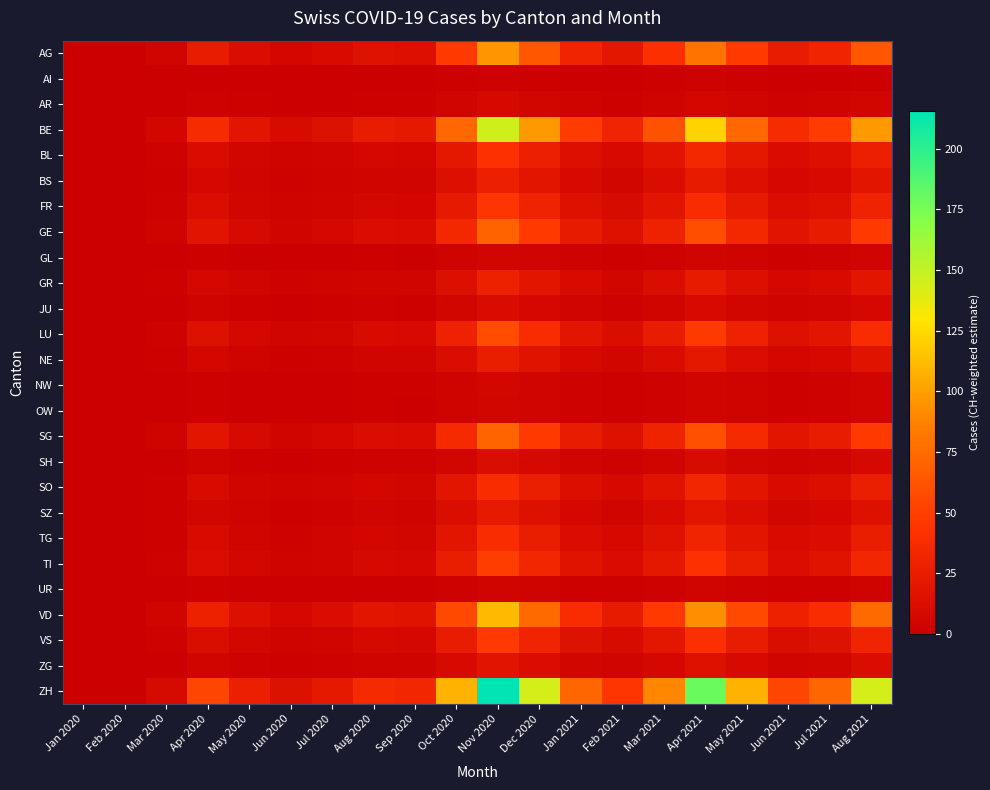

Reading left to right, extract all data points from this chart.

AG: Jan 2020=0.0	Feb 2020=0.0	Mar 2020=4.0	Apr 2020=23.8	May 2020=11.9	Jun 2020=6.4	Jul 2020=9.5	Aug 2020=15.9	Sep 2020=14.3	Oct 2020=47.6	Nov 2020=95.3	Dec 2020=63.5	Jan 2021=31.8	Feb 2021=19.8	Mar 2021=39.7	Apr 2021=79.4	May 2021=47.6	Jun 2021=23.8	Jul 2021=31.8	Aug 2021=63.5
AI: Jan 2020=0.0	Feb 2020=0.0	Mar 2020=0.1	Apr 2020=0.6	May 2020=0.3	Jun 2020=0.1	Jul 2020=0.2	Aug 2020=0.4	Sep 2020=0.3	Oct 2020=1.1	Nov 2020=2.2	Dec 2020=1.5	Jan 2021=0.7	Feb 2021=0.5	Mar 2021=0.9	Apr 2021=1.9	May 2021=1.1	Jun 2021=0.6	Jul 2021=0.7	Aug 2021=1.5
AR: Jan 2020=0.0	Feb 2020=0.0	Mar 2020=0.3	Apr 2020=1.9	May 2020=1.0	Jun 2020=0.5	Jul 2020=0.8	Aug 2020=1.3	Sep 2020=1.2	Oct 2020=3.9	Nov 2020=7.7	Dec 2020=5.1	Jan 2021=2.6	Feb 2021=1.6	Mar 2021=3.2	Apr 2021=6.4	May 2021=3.9	Jun 2021=1.9	Jul 2021=2.6	Aug 2021=5.1
BE: Jan 2020=0.0	Feb 2020=0.0	Mar 2020=6.1	Apr 2020=36.4	May 2020=18.2	Jun 2020=9.7	Jul 2020=14.6	Aug 2020=24.3	Sep 2020=21.9	Oct 2020=72.9	Nov 2020=145.7	Dec 2020=97.1	Jan 2021=48.6	Feb 2021=30.4	Mar 2021=60.7	Apr 2021=121.4	May 2021=72.9	Jun 2021=36.4	Jul 2021=48.6	Aug 2021=97.1
BL: Jan 2020=0.0	Feb 2020=0.0	Mar 2020=1.7	Apr 2020=10.2	May 2020=5.1	Jun 2020=2.7	Jul 2020=4.1	Aug 2020=6.8	Sep 2020=6.1	Oct 2020=20.3	Nov 2020=40.6	Dec 2020=27.1	Jan 2021=13.5	Feb 2021=8.5	Mar 2021=16.9	Apr 2021=33.9	May 2021=20.3	Jun 2021=10.2	Jul 2021=13.5	Aug 2021=27.1
BS: Jan 2020=0.0	Feb 2020=0.0	Mar 2020=1.1	Apr 2020=6.8	May 2020=3.4	Jun 2020=1.8	Jul 2020=2.7	Aug 2020=4.6	Sep 2020=4.1	Oct 2020=13.7	Nov 2020=27.3	Dec 2020=18.2	Jan 2021=9.1	Feb 2021=5.7	Mar 2021=11.4	Apr 2021=22.8	May 2021=13.7	Jun 2021=6.8	Jul 2021=9.1	Aug 2021=18.2
FR: Jan 2020=0.0	Feb 2020=0.0	Mar 2020=1.9	Apr 2020=11.2	May 2020=5.6	Jun 2020=3.0	Jul 2020=4.5	Aug 2020=7.5	Sep 2020=6.7	Oct 2020=22.4	Nov 2020=44.8	Dec 2020=29.9	Jan 2021=14.9	Feb 2021=9.3	Mar 2021=18.7	Apr 2021=37.4	May 2021=22.4	Jun 2021=11.2	Jul 2021=14.9	Aug 2021=29.9
GE: Jan 2020=0.0	Feb 2020=0.0	Mar 2020=2.9	Apr 2020=17.5	May 2020=8.8	Jun 2020=4.7	Jul 2020=7.0	Aug 2020=11.7	Sep 2020=10.5	Oct 2020=35.0	Nov 2020=70.1	Dec 2020=46.7	Jan 2021=23.4	Feb 2021=14.6	Mar 2021=29.2	Apr 2021=58.4	May 2021=35.0	Jun 2021=17.5	Jul 2021=23.4	Aug 2021=46.7
GL: Jan 2020=0.0	Feb 2020=0.0	Mar 2020=0.2	Apr 2020=1.4	May 2020=0.7	Jun 2020=0.4	Jul 2020=0.6	Aug 2020=0.9	Sep 2020=0.8	Oct 2020=2.8	Nov 2020=5.6	Dec 2020=3.7	Jan 2021=1.9	Feb 2021=1.2	Mar 2021=2.3	Apr 2021=4.7	May 2021=2.8	Jun 2021=1.4	Jul 2021=1.9	Aug 2021=3.7
GR: Jan 2020=0.0	Feb 2020=0.0	Mar 2020=1.2	Apr 2020=7.0	May 2020=3.5	Jun 2020=1.9	Jul 2020=2.8	Aug 2020=4.7	Sep 2020=4.2	Oct 2020=14.0	Nov 2020=28.0	Dec 2020=18.7	Jan 2021=9.3	Feb 2021=5.8	Mar 2021=11.7	Apr 2021=23.4	May 2021=14.0	Jun 2021=7.0	Jul 2021=9.3	Aug 2021=18.7
JU: Jan 2020=0.0	Feb 2020=0.0	Mar 2020=0.4	Apr 2020=2.6	May 2020=1.3	Jun 2020=0.7	Jul 2020=1.0	Aug 2020=1.7	Sep 2020=1.5	Oct 2020=5.1	Nov 2020=10.2	Dec 2020=6.8	Jan 2021=3.4	Feb 2021=2.1	Mar 2021=4.3	Apr 2021=8.5	May 2021=5.1	Jun 2021=2.6	Jul 2021=3.4	Aug 2021=6.8
LU: Jan 2020=0.0	Feb 2020=0.0	Mar 2020=2.4	Apr 2020=14.4	May 2020=7.2	Jun 2020=3.8	Jul 2020=5.7	Aug 2020=9.6	Sep 2020=8.6	Oct 2020=28.7	Nov 2020=57.4	Dec 2020=38.3	Jan 2021=19.1	Feb 2021=12.0	Mar 2021=23.9	Apr 2021=47.9	May 2021=28.7	Jun 2021=14.4	Jul 2021=19.1	Aug 2021=38.3
NE: Jan 2020=0.0	Feb 2020=0.0	Mar 2020=1.0	Apr 2020=6.2	May 2020=3.1	Jun 2020=1.7	Jul 2020=2.5	Aug 2020=4.1	Sep 2020=3.7	Oct 2020=12.4	Nov 2020=24.8	Dec 2020=16.5	Jan 2021=8.3	Feb 2021=5.2	Mar 2021=10.3	Apr 2021=20.7	May 2021=12.4	Jun 2021=6.2	Jul 2021=8.3	Aug 2021=16.5
NW: Jan 2020=0.0	Feb 2020=0.0	Mar 2020=0.3	Apr 2020=1.5	May 2020=0.8	Jun 2020=0.4	Jul 2020=0.6	Aug 2020=1.0	Sep 2020=0.9	Oct 2020=3.0	Nov 2020=6.0	Dec 2020=4.0	Jan 2021=2.0	Feb 2021=1.3	Mar 2021=2.5	Apr 2021=5.0	May 2021=3.0	Jun 2021=1.5	Jul 2021=2.0	Aug 2021=4.0
OW: Jan 2020=0.0	Feb 2020=0.0	Mar 2020=0.2	Apr 2020=1.3	May 2020=0.7	Jun 2020=0.4	Jul 2020=0.5	Aug 2020=0.9	Sep 2020=0.8	Oct 2020=2.7	Nov 2020=5.3	Dec 2020=3.5	Jan 2021=1.8	Feb 2021=1.1	Mar 2021=2.2	Apr 2021=4.4	May 2021=2.7	Jun 2021=1.3	Jul 2021=1.8	Aug 2021=3.5
SG: Jan 2020=0.0	Feb 2020=0.0	Mar 2020=3.0	Apr 2020=17.9	May 2020=8.9	Jun 2020=4.8	Jul 2020=7.1	Aug 2020=11.9	Sep 2020=10.7	Oct 2020=35.7	Nov 2020=71.5	Dec 2020=47.6	Jan 2021=23.8	Feb 2021=14.9	Mar 2021=29.8	Apr 2021=59.5	May 2021=35.7	Jun 2021=17.9	Jul 2021=23.8	Aug 2021=47.6
SH: Jan 2020=0.0	Feb 2020=0.0	Mar 2020=0.5	Apr 2020=2.9	May 2020=1.4	Jun 2020=0.8	Jul 2020=1.1	Aug 2020=1.9	Sep 2020=1.7	Oct 2020=5.7	Nov 2020=11.5	Dec 2020=7.7	Jan 2021=3.8	Feb 2021=2.4	Mar 2021=4.8	Apr 2021=9.6	May 2021=5.7	Jun 2021=2.9	Jul 2021=3.8	Aug 2021=7.7
SO: Jan 2020=0.0	Feb 2020=0.0	Mar 2020=1.6	Apr 2020=9.6	May 2020=4.8	Jun 2020=2.6	Jul 2020=3.9	Aug 2020=6.4	Sep 2020=5.8	Oct 2020=19.3	Nov 2020=38.5	Dec 2020=25.7	Jan 2021=12.8	Feb 2021=8.0	Mar 2021=16.1	Apr 2021=32.1	May 2021=19.3	Jun 2021=9.6	Jul 2021=12.8	Aug 2021=25.7
SZ: Jan 2020=0.0	Feb 2020=0.0	Mar 2020=0.9	Apr 2020=5.6	May 2020=2.8	Jun 2020=1.5	Jul 2020=2.2	Aug 2020=3.7	Sep 2020=3.4	Oct 2020=11.2	Nov 2020=22.4	Dec 2020=14.9	Jan 2021=7.5	Feb 2021=4.7	Mar 2021=9.3	Apr 2021=18.7	May 2021=11.2	Jun 2021=5.6	Jul 2021=7.5	Aug 2021=14.9
TG: Jan 2020=0.0	Feb 2020=0.0	Mar 2020=1.6	Apr 2020=9.5	May 2020=4.7	Jun 2020=2.5	Jul 2020=3.8	Aug 2020=6.3	Sep 2020=5.7	Oct 2020=18.9	Nov 2020=37.8	Dec 2020=25.2	Jan 2021=12.6	Feb 2021=7.9	Mar 2021=15.8	Apr 2021=31.5	May 2021=18.9	Jun 2021=9.5	Jul 2021=12.6	Aug 2021=25.2
TI: Jan 2020=0.0	Feb 2020=0.0	Mar 2020=2.0	Apr 2020=12.3	May 2020=6.1	Jun 2020=3.3	Jul 2020=4.9	Aug 2020=8.2	Sep 2020=7.4	Oct 2020=24.5	Nov 2020=49.0	Dec 2020=32.7	Jan 2021=16.3	Feb 2021=10.2	Mar 2021=20.4	Apr 2021=40.9	May 2021=24.5	Jun 2021=12.3	Jul 2021=16.3	Aug 2021=32.7
UR: Jan 2020=0.0	Feb 2020=0.0	Mar 2020=0.2	Apr 2020=1.3	May 2020=0.6	Jun 2020=0.3	Jul 2020=0.5	Aug 2020=0.8	Sep 2020=0.8	Oct 2020=2.5	Nov 2020=5.0	Dec 2020=3.4	Jan 2021=1.7	Feb 2021=1.1	Mar 2021=2.1	Apr 2021=4.2	May 2021=2.5	Jun 2021=1.3	Jul 2021=1.7	Aug 2021=3.4
VD: Jan 2020=0.0	Feb 2020=0.0	Mar 2020=4.7	Apr 2020=28.0	May 2020=14.0	Jun 2020=7.5	Jul 2020=11.2	Aug 2020=18.7	Sep 2020=16.8	Oct 2020=56.0	Nov 2020=112.1	Dec 2020=74.7	Jan 2021=37.4	Feb 2021=23.4	Mar 2021=46.7	Apr 2021=93.4	May 2021=56.0	Jun 2021=28.0	Jul 2021=37.4	Aug 2021=74.7
VS: Jan 2020=0.0	Feb 2020=0.0	Mar 2020=2.0	Apr 2020=11.9	May 2020=6.0	Jun 2020=3.2	Jul 2020=4.8	Aug 2020=7.9	Sep 2020=7.1	Oct 2020=23.8	Nov 2020=47.6	Dec 2020=31.8	Jan 2021=15.9	Feb 2021=9.9	Mar 2021=19.8	Apr 2021=39.7	May 2021=23.8	Jun 2021=11.9	Jul 2021=15.9	Aug 2021=31.8
ZG: Jan 2020=0.0	Feb 2020=0.0	Mar 2020=0.7	Apr 2020=4.4	May 2020=2.2	Jun 2020=1.2	Jul 2020=1.8	Aug 2020=2.9	Sep 2020=2.6	Oct 2020=8.8	Nov 2020=17.5	Dec 2020=11.7	Jan 2021=5.8	Feb 2021=3.6	Mar 2021=7.3	Apr 2021=14.6	May 2021=8.8	Jun 2021=4.4	Jul 2021=5.8	Aug 2021=11.7
ZH: Jan 2020=0.0	Feb 2020=0.0	Mar 2020=9.0	Apr 2020=53.9	May 2020=27.0	Jun 2020=14.4	Jul 2020=21.6	Aug 2020=36.0	Sep 2020=32.4	Oct 2020=107.9	Nov 2020=215.8	Dec 2020=143.8	Jan 2021=71.9	Feb 2021=45.0	Mar 2021=89.9	Apr 2021=179.8	May 2021=107.9	Jun 2021=53.9	Jul 2021=71.9	Aug 2021=143.8